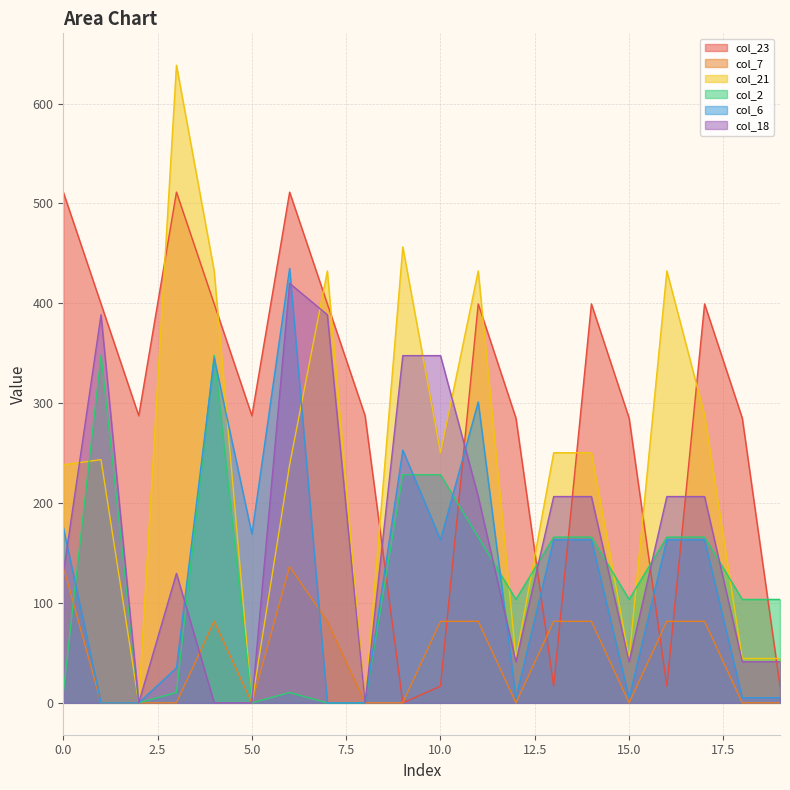

Which series has the largest range (max minus min)?

col_21